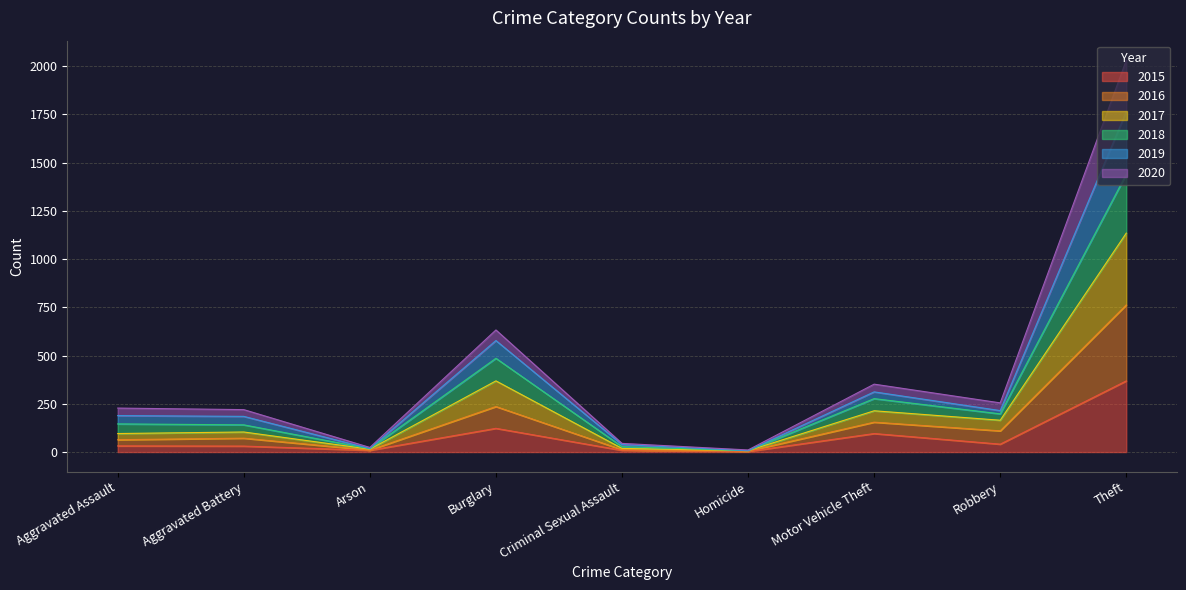

How many interior local peaks does the 2015 series have?

2